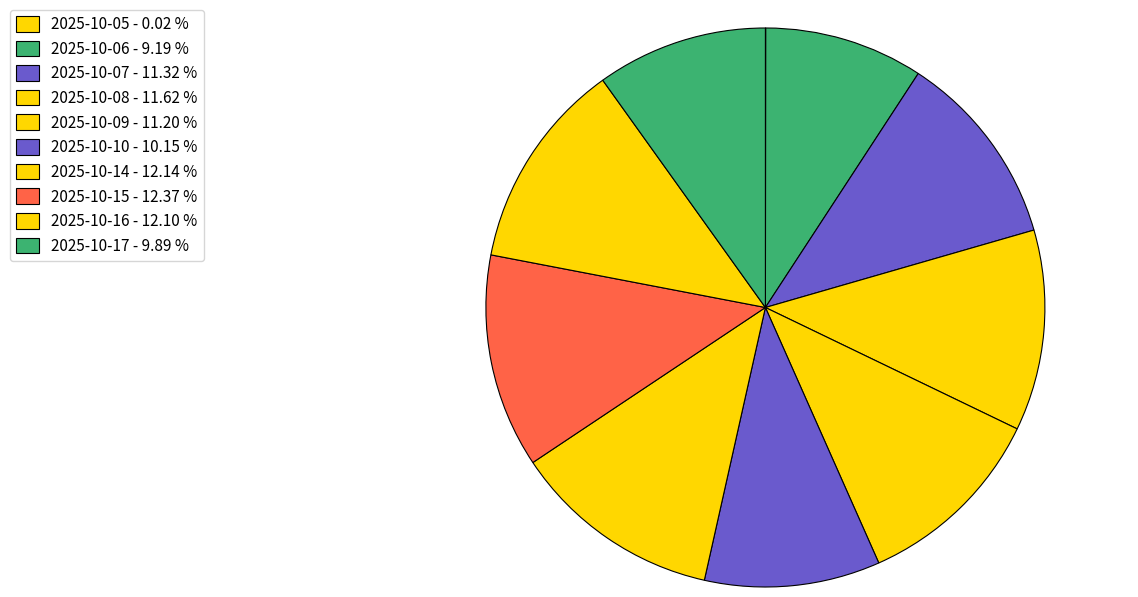

What portion of the pie excludes 2025-10-09?

88.8%